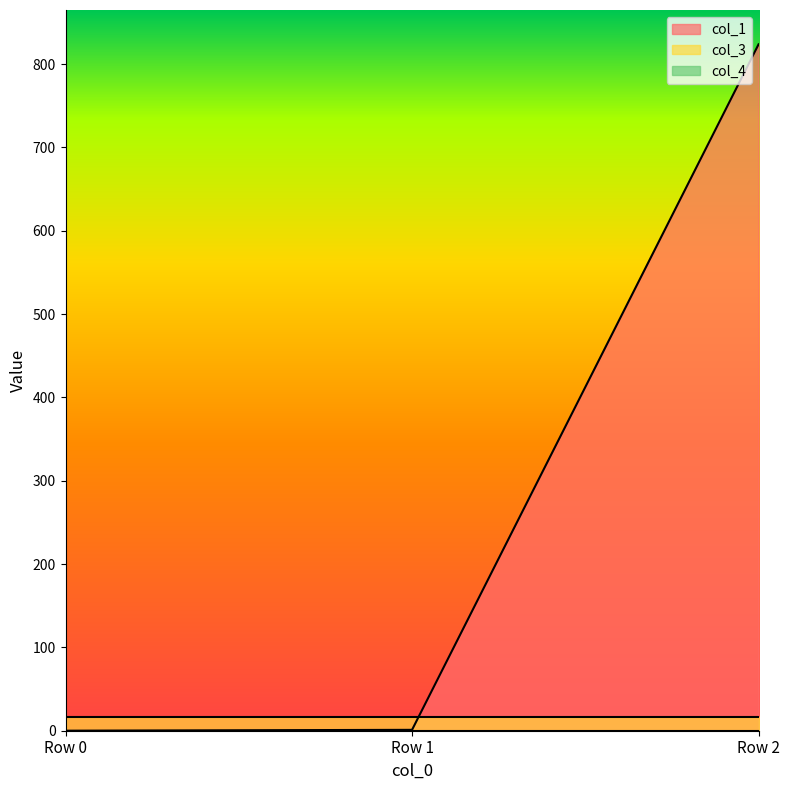

How many lines are shown in the chart?

3